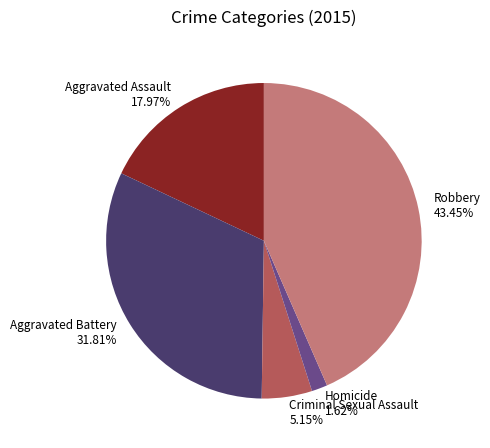

Is the sum of Homicide and Aggravated Battery greater than half?

No